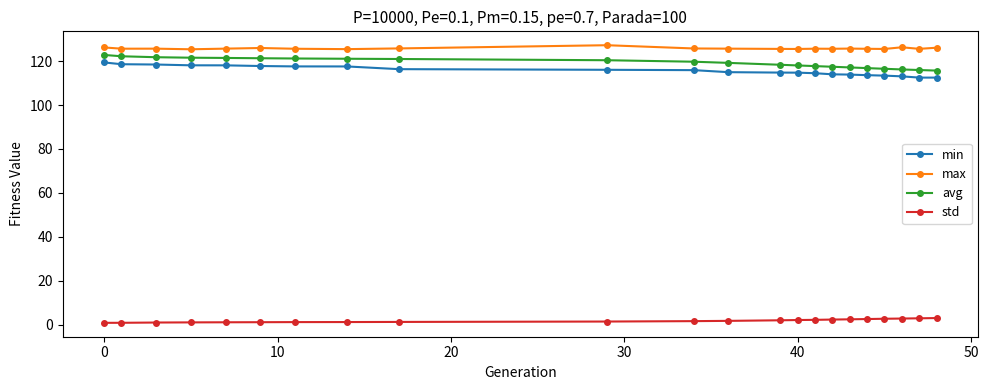

True or false: max has more than 2 points higher than both neighbors.

True